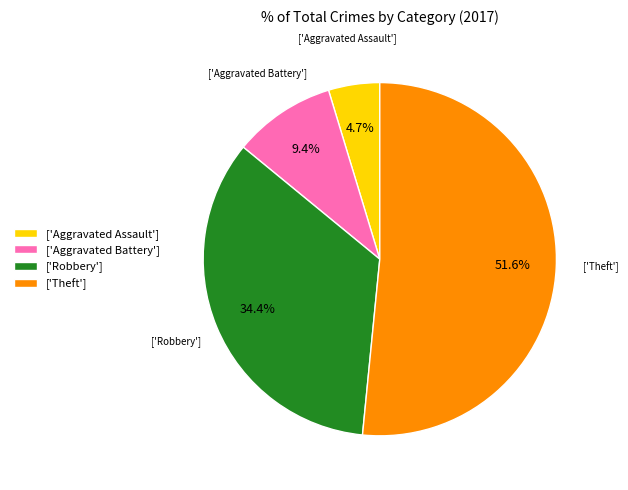

Count the number of slices in the pie.

4